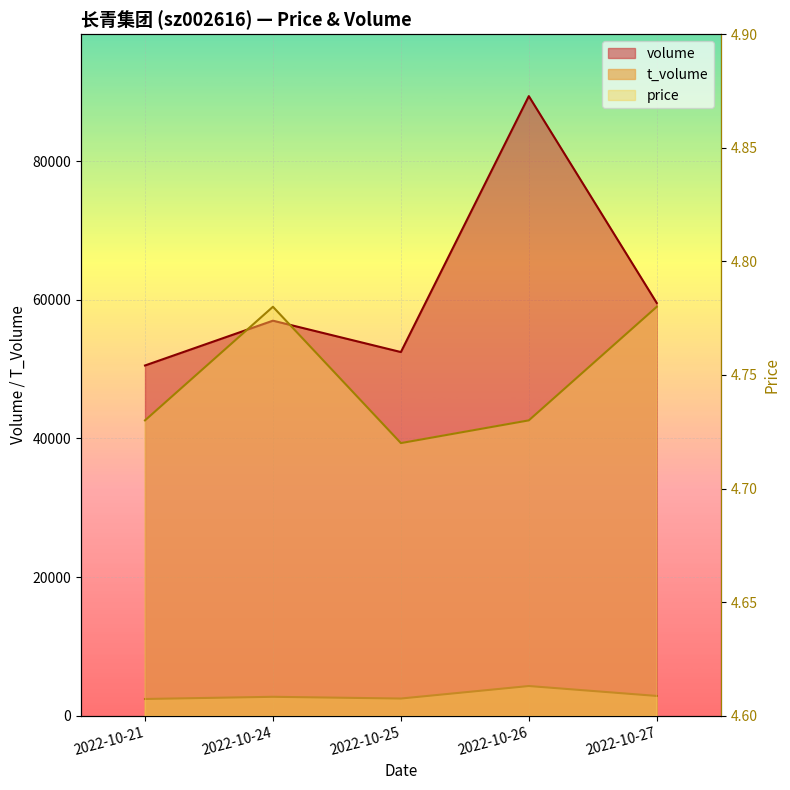

In t_volume, how many points are lower than both neighbors (excluding endpoints)?

1